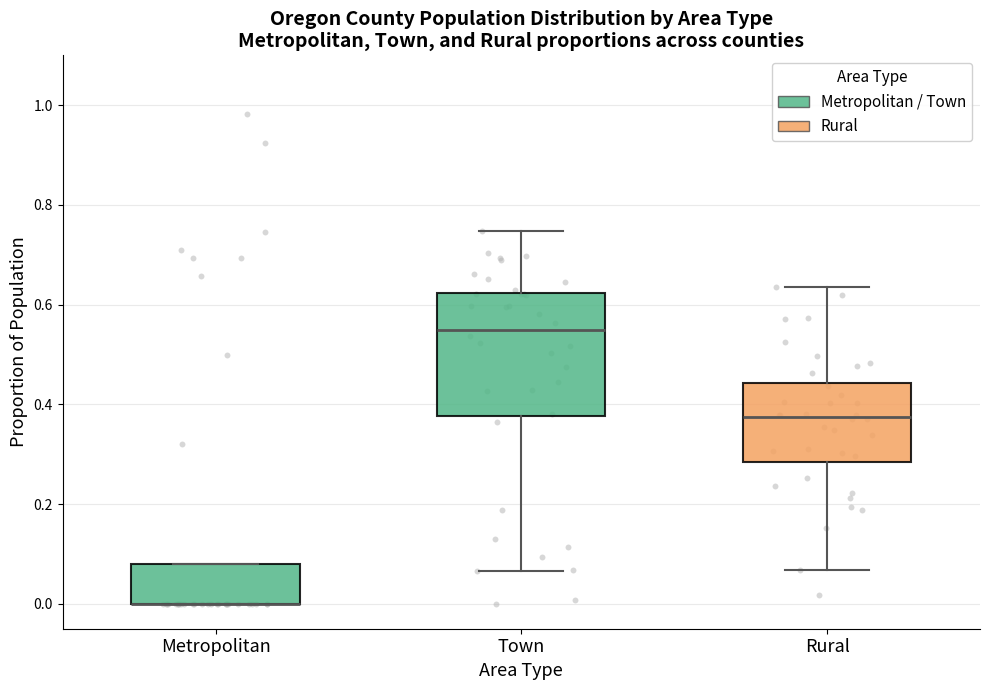

Reading left to right, transcribe this box plot: for each box, give where its median line is, the range the box spans, and where its two whiskers end, as read against the y-axis. The values are not printed on the chart, so give them approximately, as read against the axis.

Metropolitan: median 0.00 (drawn on the box's lower edge), box 0.00 to 0.08, whiskers 0.00 to 0.08
Town: median 0.54, box 0.38 to 0.62, whiskers 0.06 to 0.74
Rural: median 0.38, box 0.28 to 0.44, whiskers 0.06 to 0.64